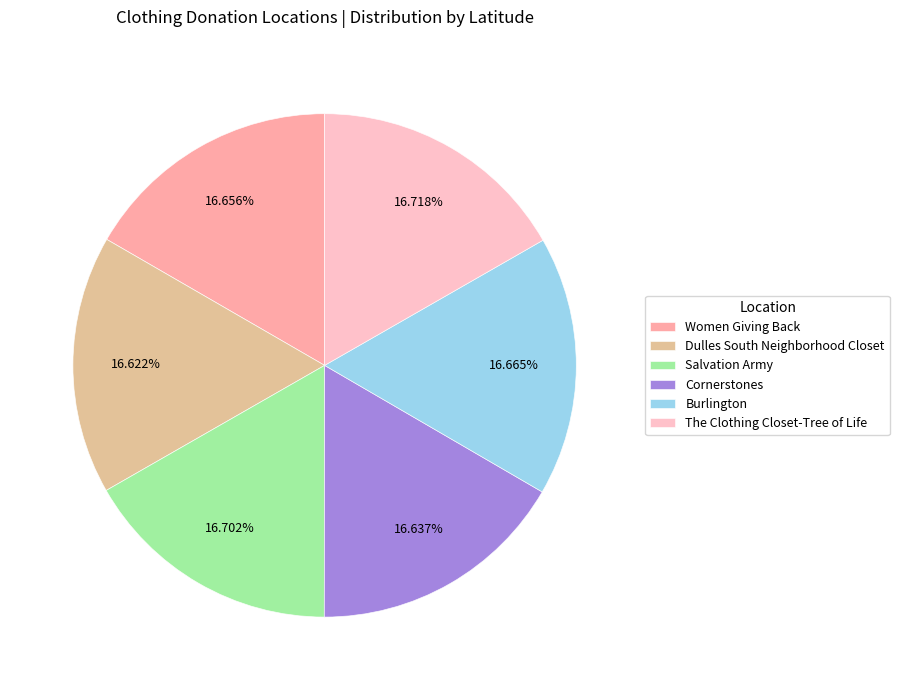

Do The Clothing Closet-Tree of Life and Cornerstones together represent more than half of the pie?

No